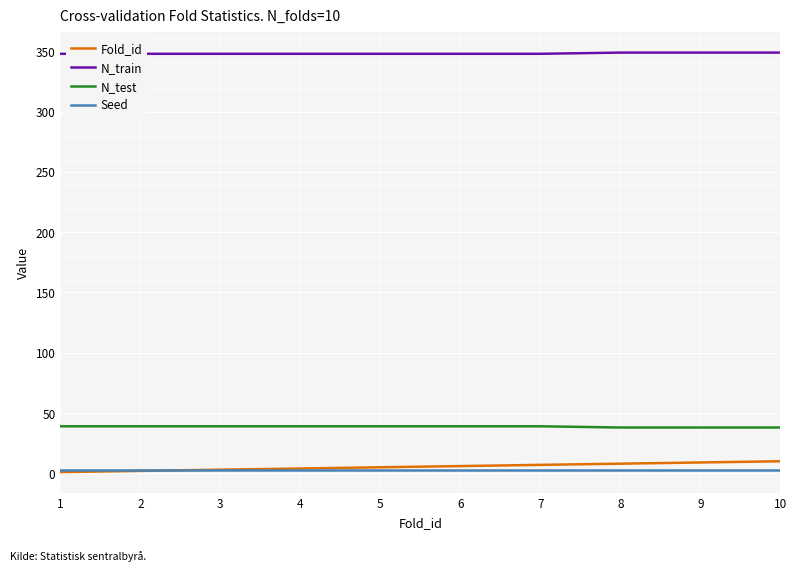

True or false: N_test has more than 0 interior local peaks.

False